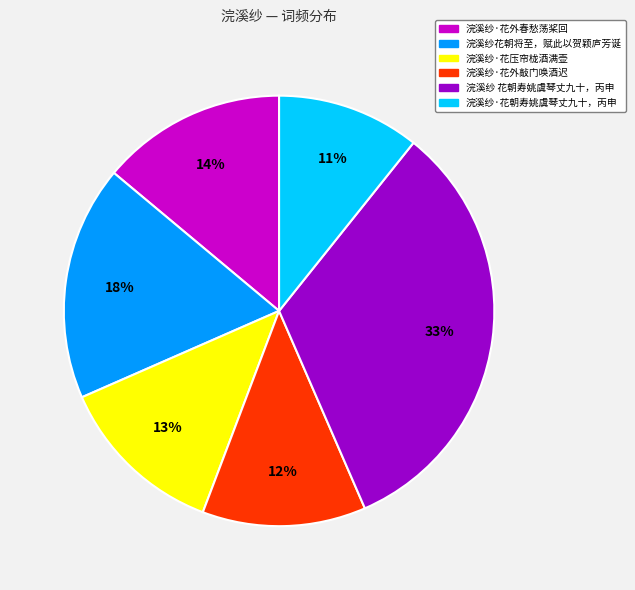

To the nearest percent, what is the average slice percentage?

17%